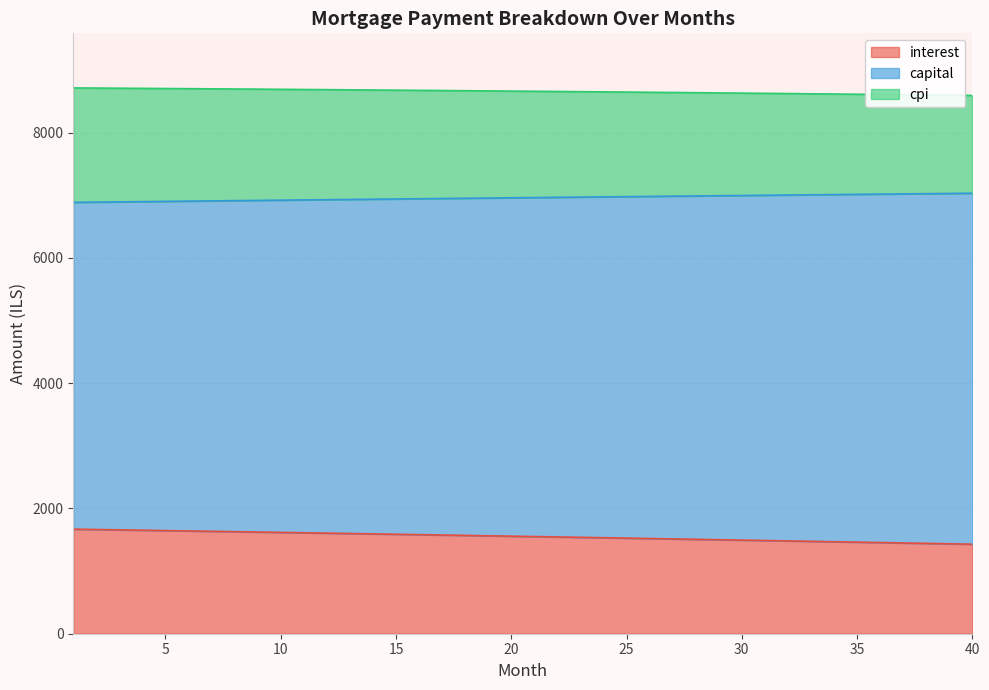

What is the highest value of the interest series?

1669.7